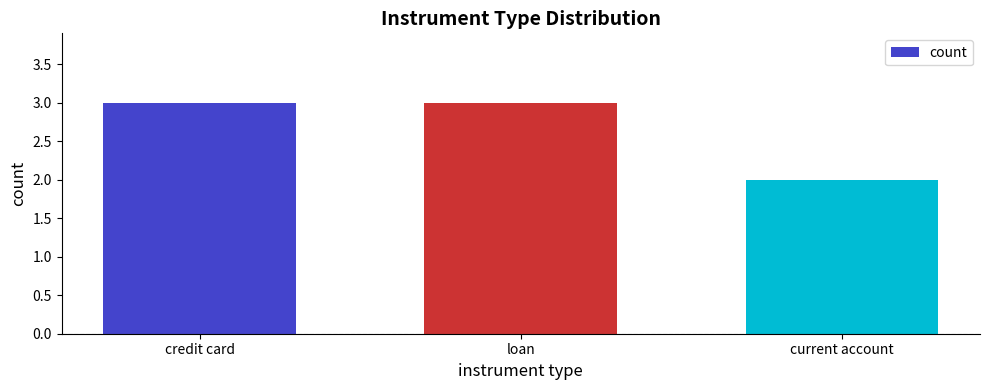

What is the change in value from credit card to current account?

-1